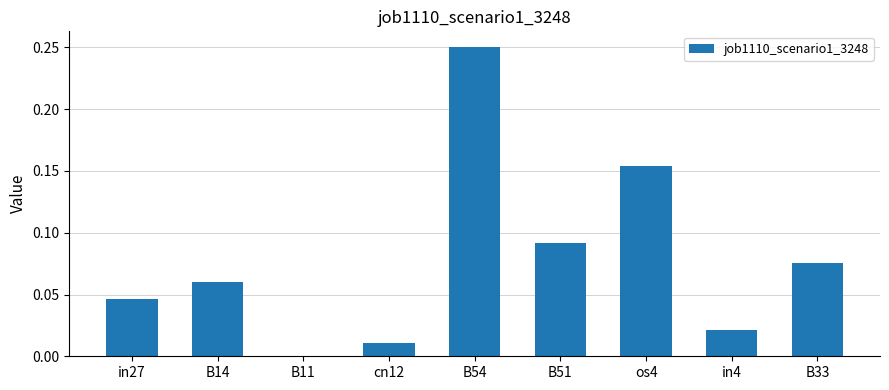

Which category has the highest value across all series?

B54